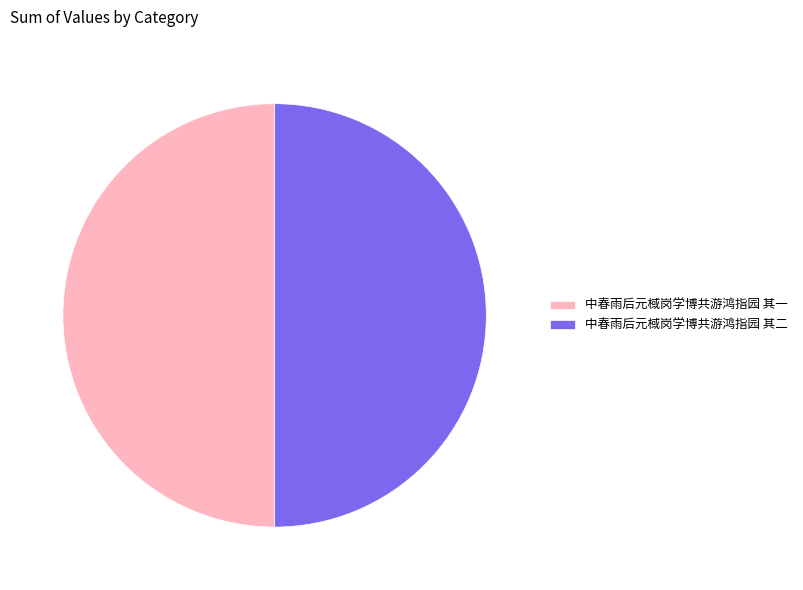

Approximately how many times larger is the value at 中春雨后元棫岗学博共游鸿指园 其二 compared to 中春雨后元棫岗学博共游鸿指园 其一?

1.0